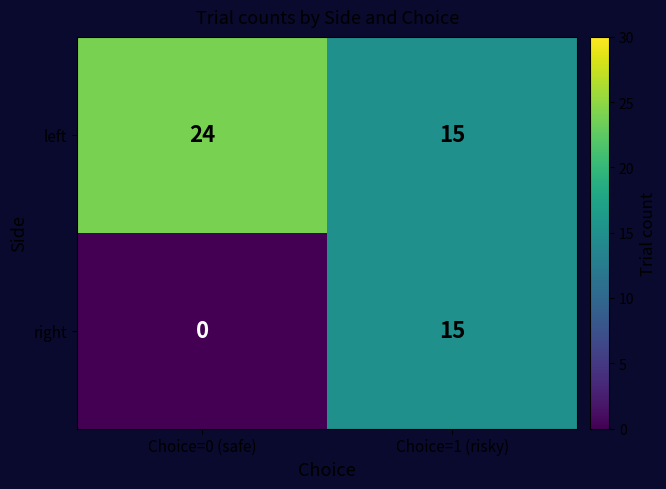

What is the total value across all series at Choice=1 (risky)?

30